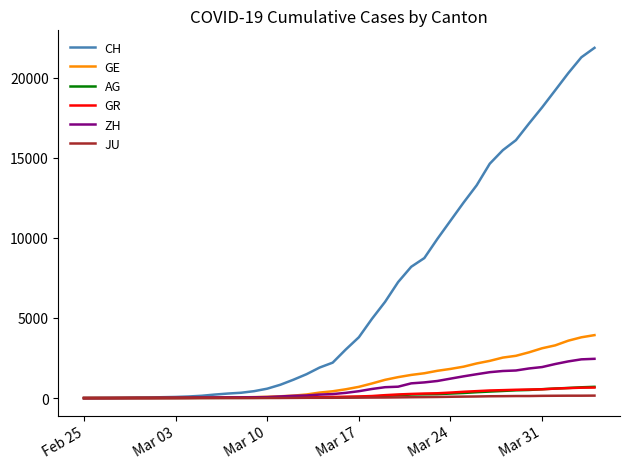

Which series has the widest spread of values?

CH